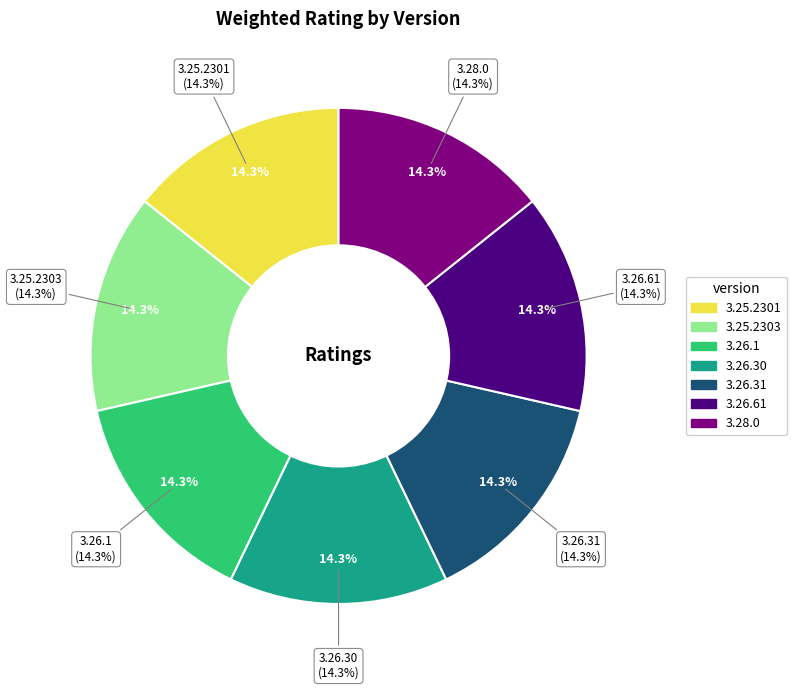

What is the ratio of the value at 3.26.30 to the value at 3.26.1?

1.0